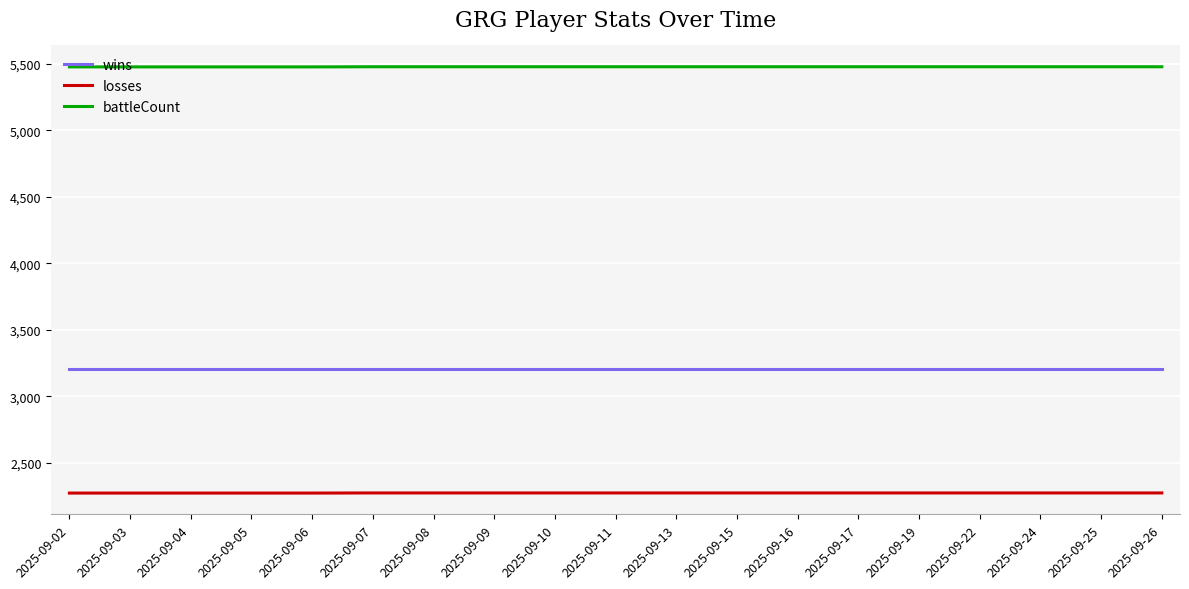

List the series in order of their peak value, highest first.

battleCount, wins, losses